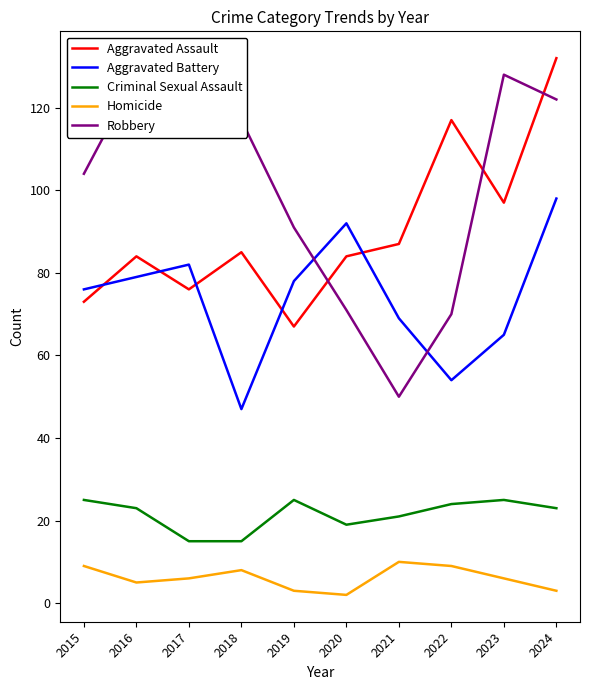

At which category does Aggravated Battery reach its first local peak?

2017